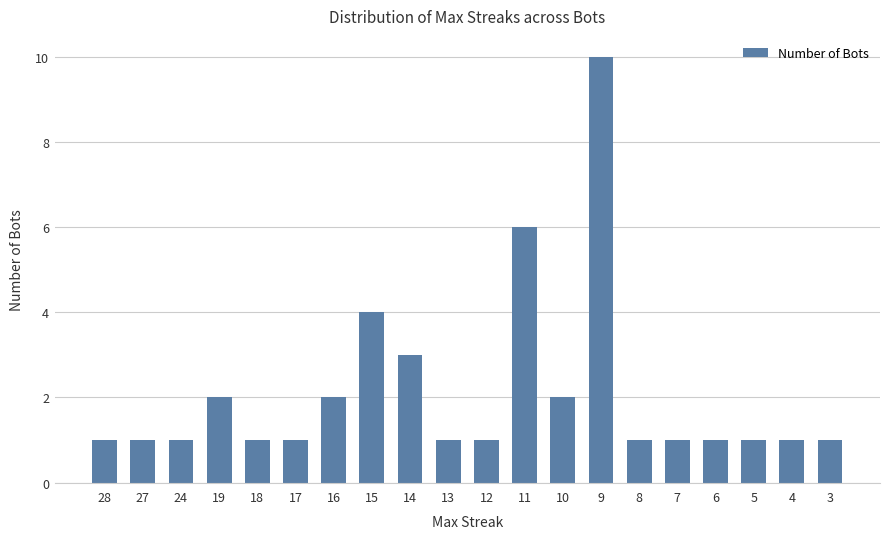

The value at 10 is 2. True or false?

True